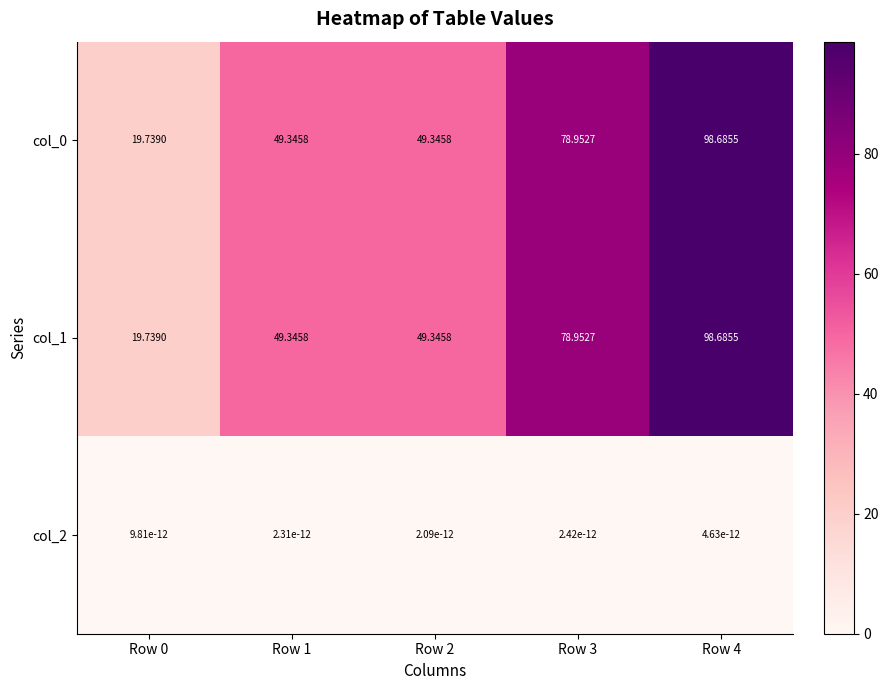

How many series are shown in this chart?

3